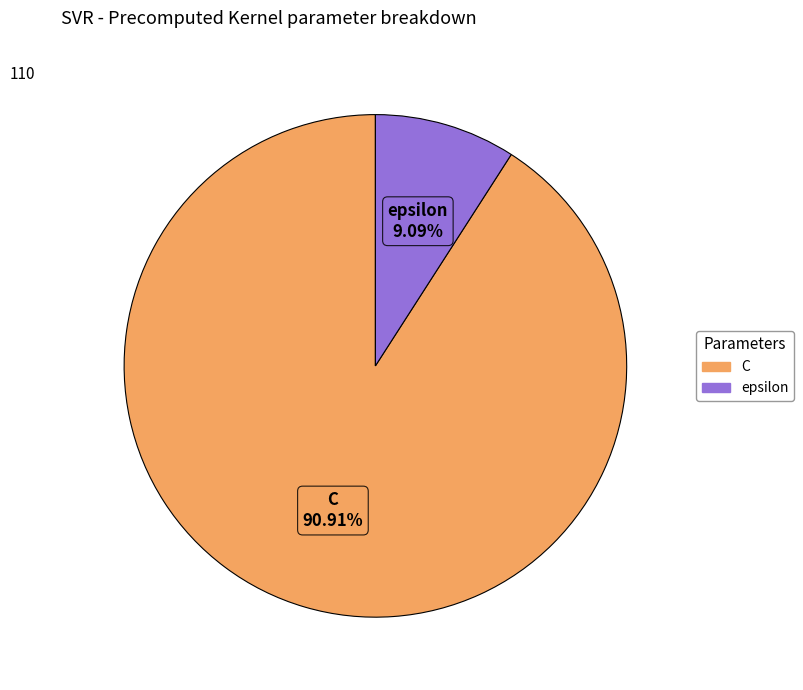

What percentage is NOT represented by C?

9.1%